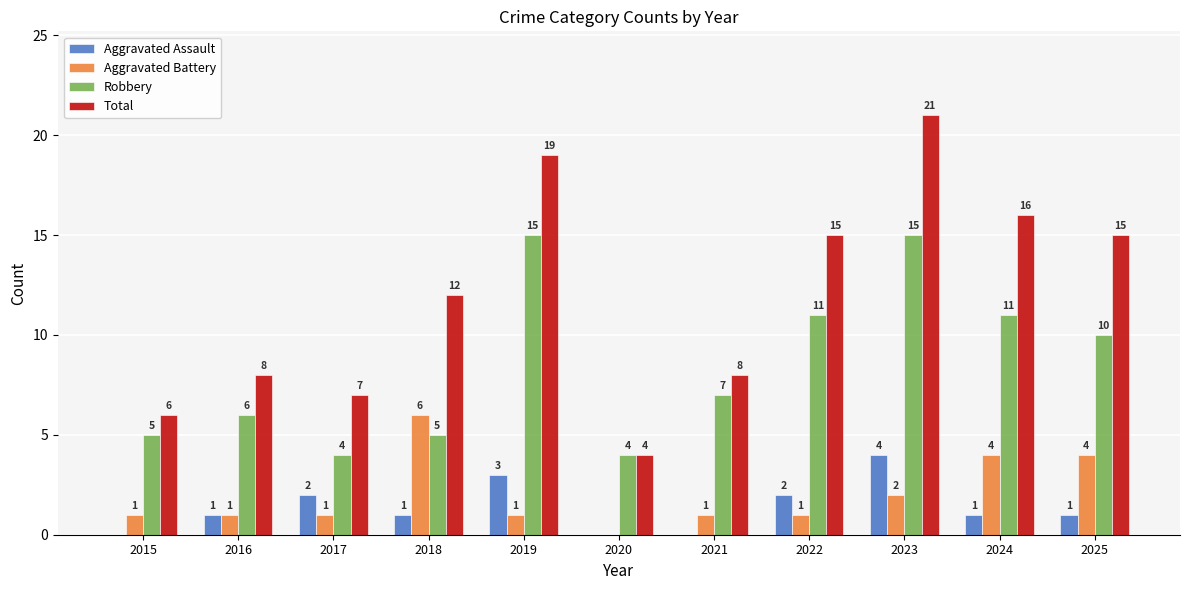

Which series has the largest total across all categories?

Total